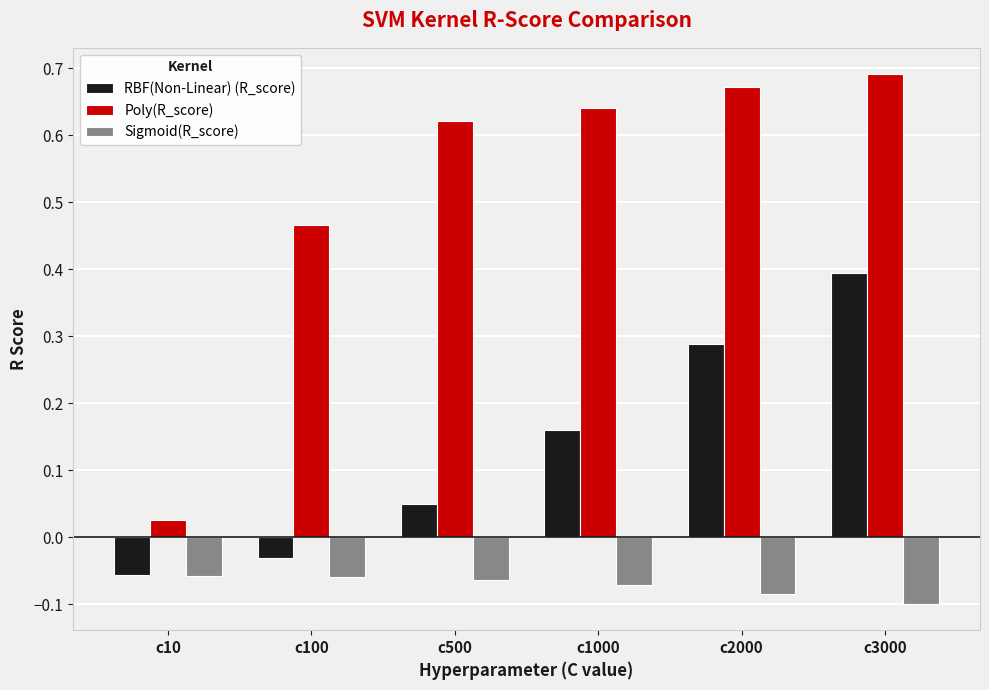

Which series has the largest range (max minus min)?

Poly(R_score)